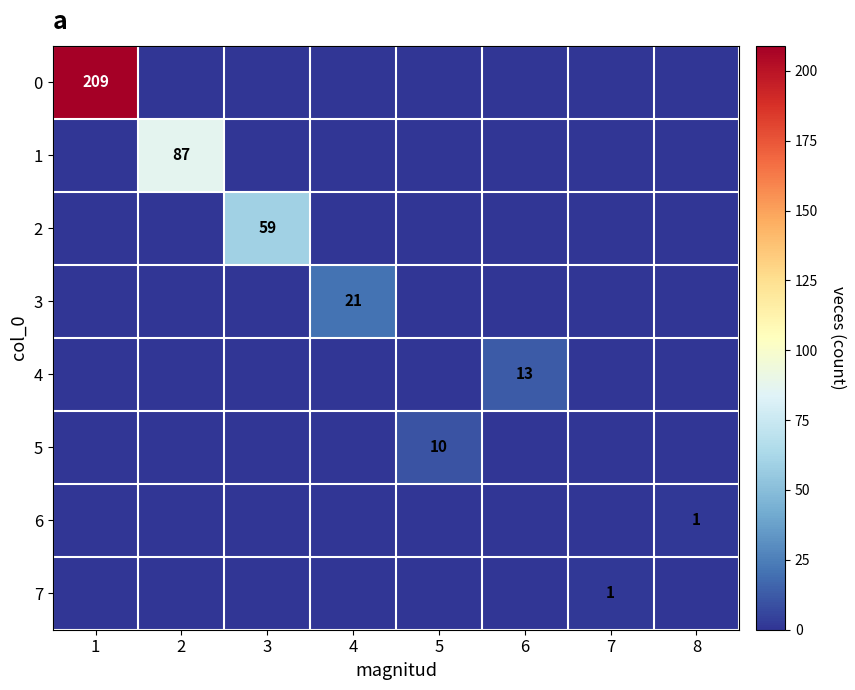

The value of 6 at 8 is 1. True or false?

True